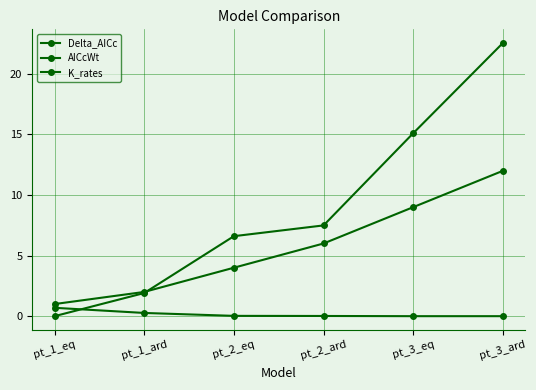

At which category is the sum across all series the highest?

pt_3_ard